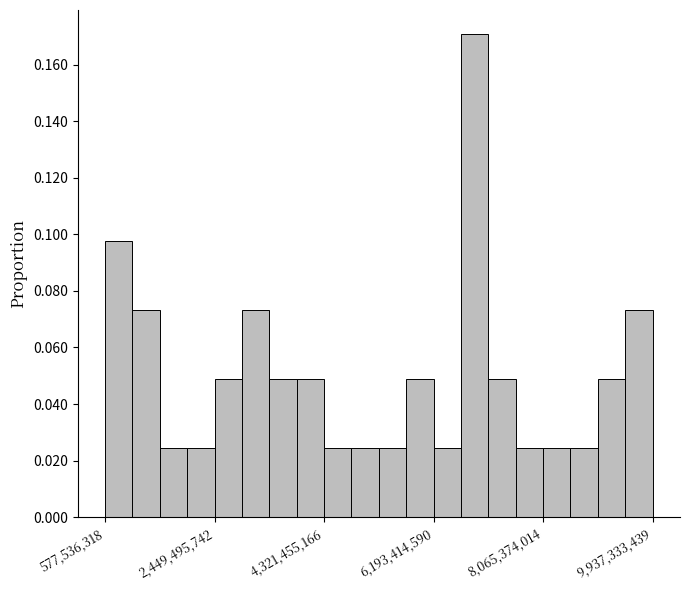

Read against the x-axis, roughly where is the centre of the tallest bar?

6800000000